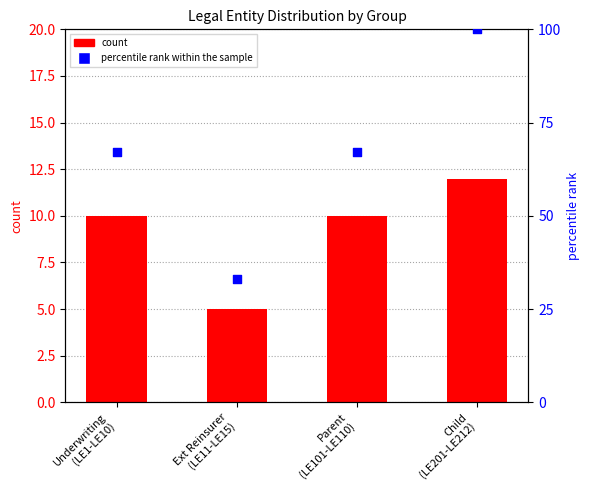

Which series reaches the minimum Y coordinate?

count